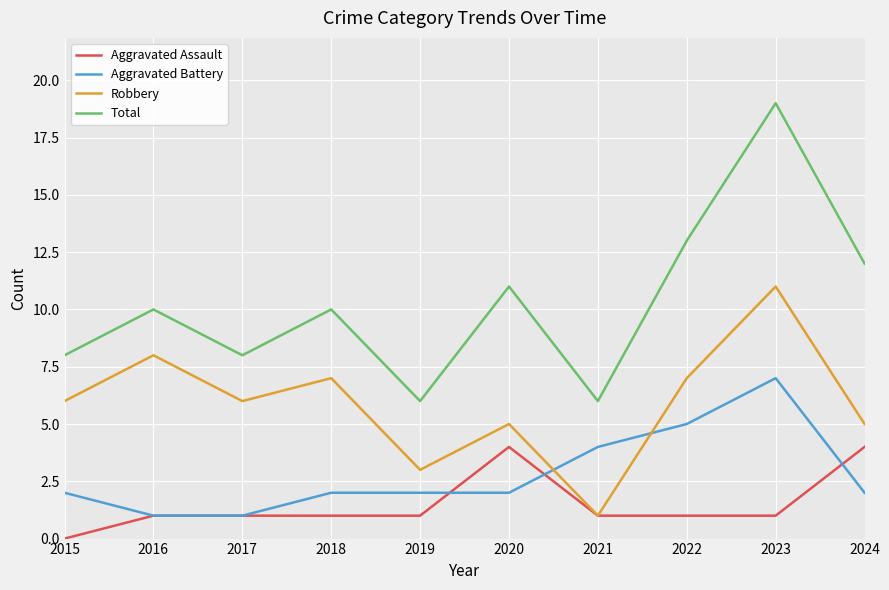

Reading left to right, extract all data points from this chart.

Aggravated Assault: 0	1	1	1	1	4	1	1	1	4
Aggravated Battery: 2	1	1	2	2	2	4	5	7	2
Robbery: 6	8	6	7	3	5	1	7	11	5
Total: 8	10	8	10	6	11	6	13	19	12